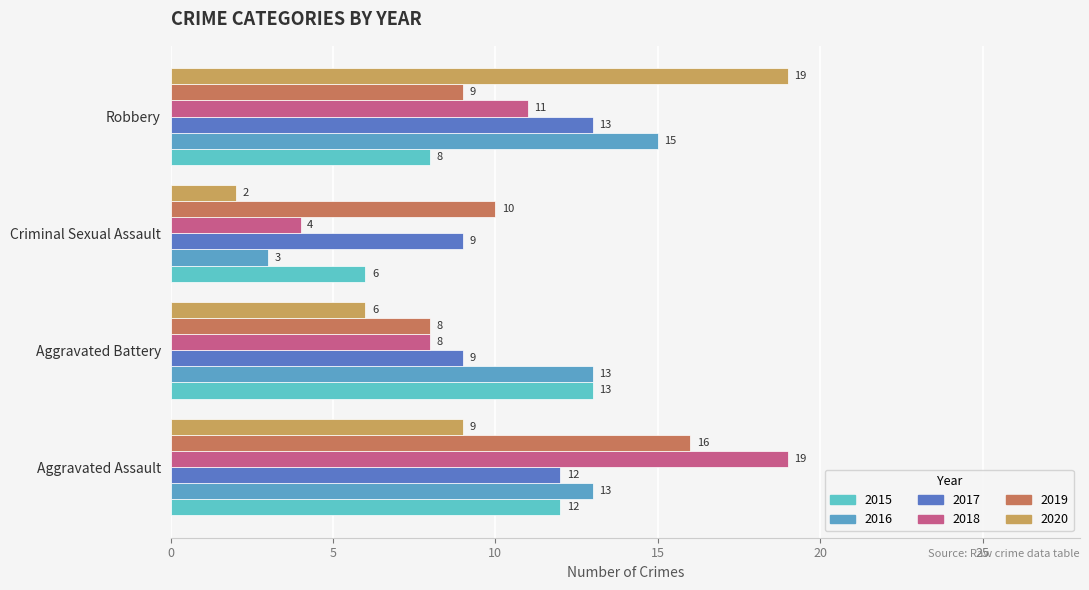

Count the number of categories in the chart.

4